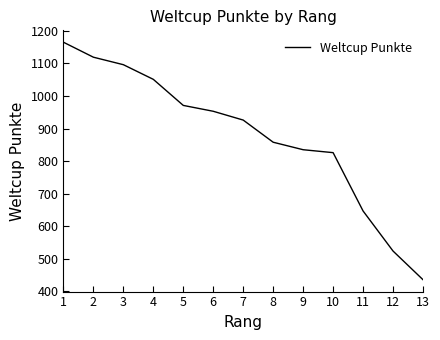

What is the change in value from 7 to 9?

-91